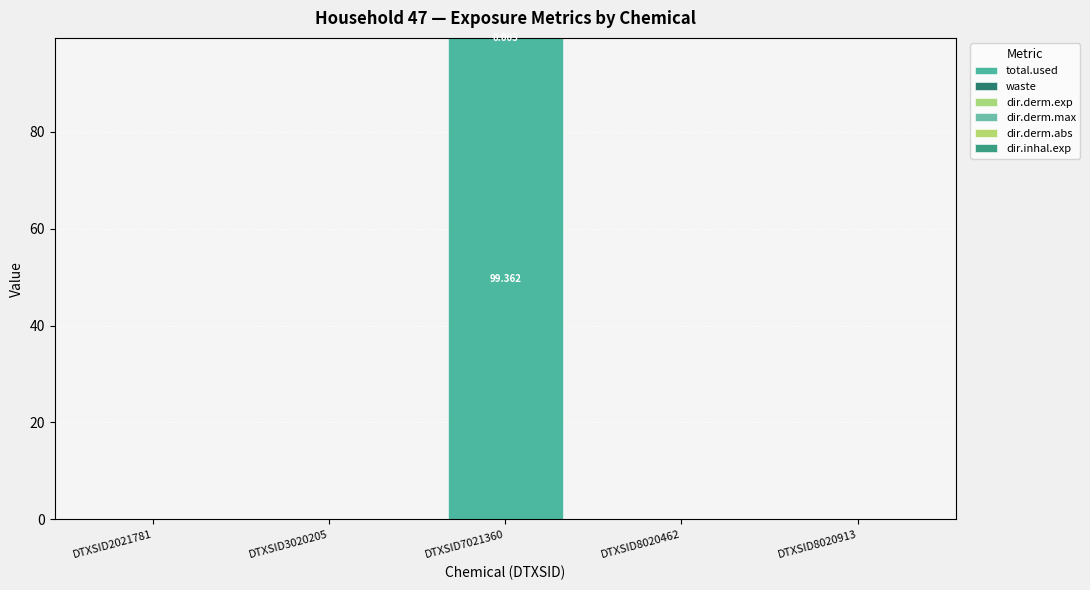

Are the bars horizontal?

No